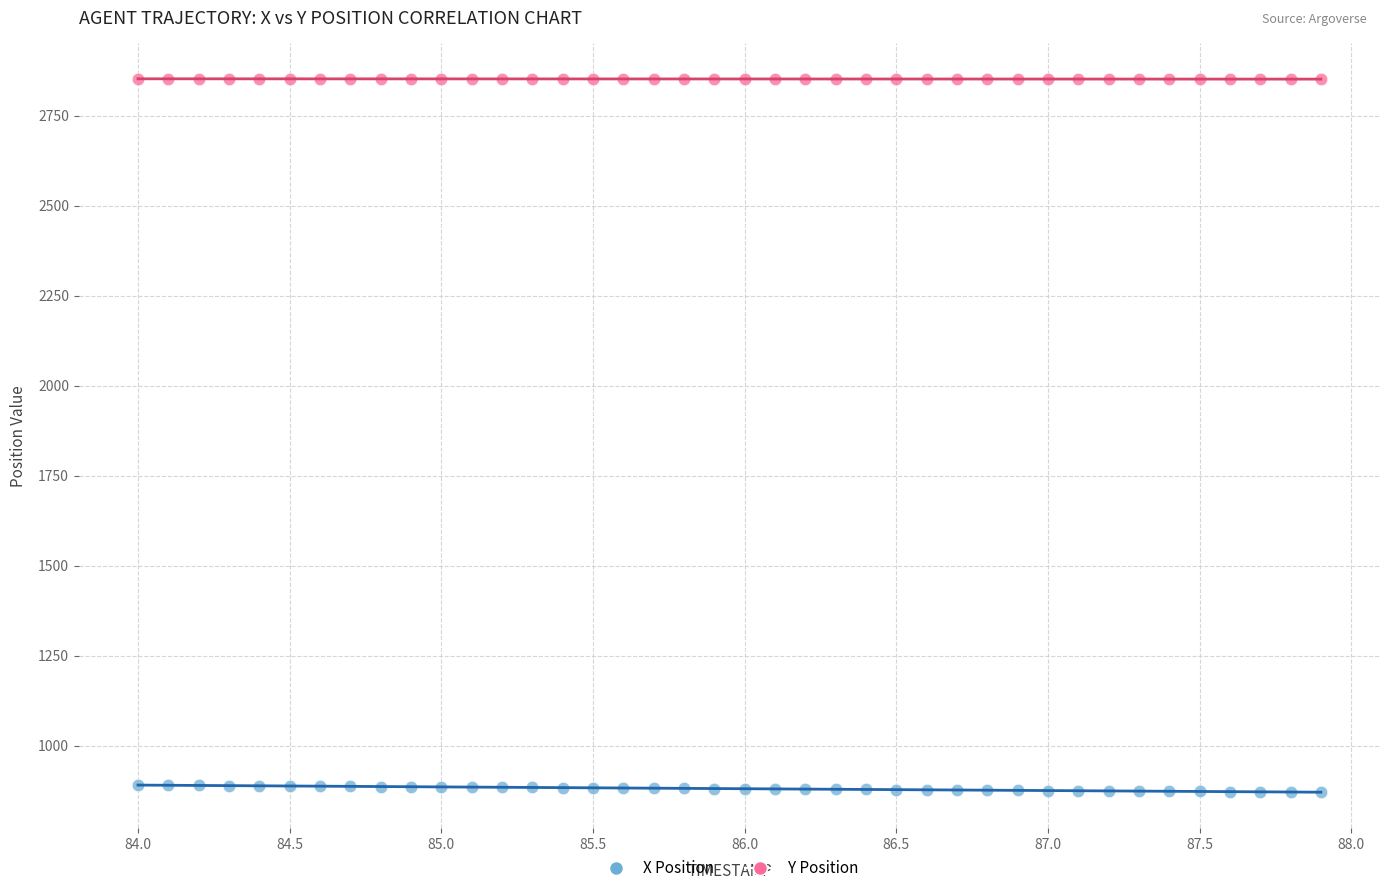

Which series reaches the maximum Y coordinate?

Y Position